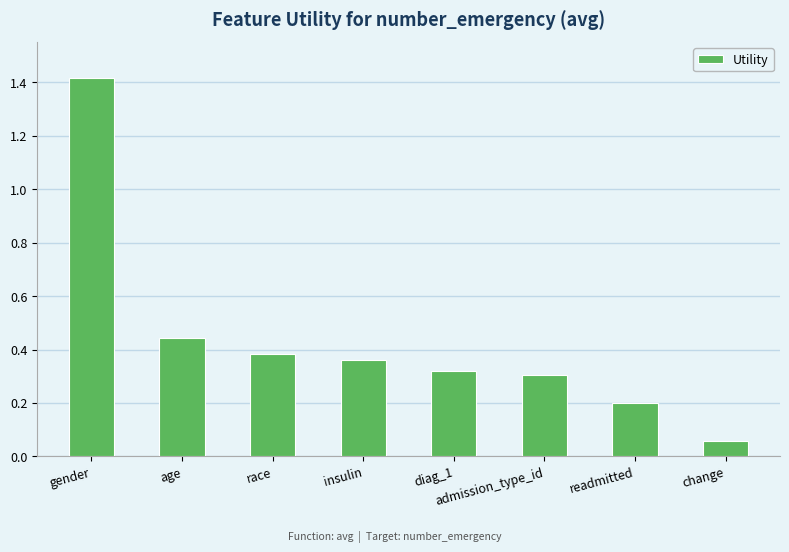

What position from the right is insulin?

5